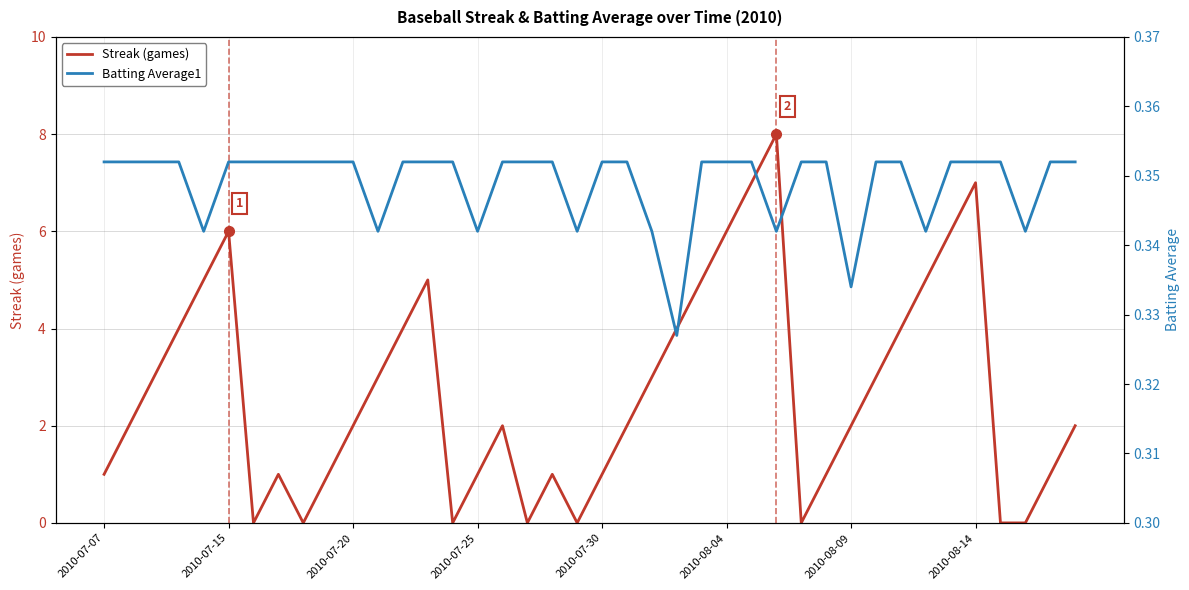

Which series has the largest total across all categories?

Streak (games)